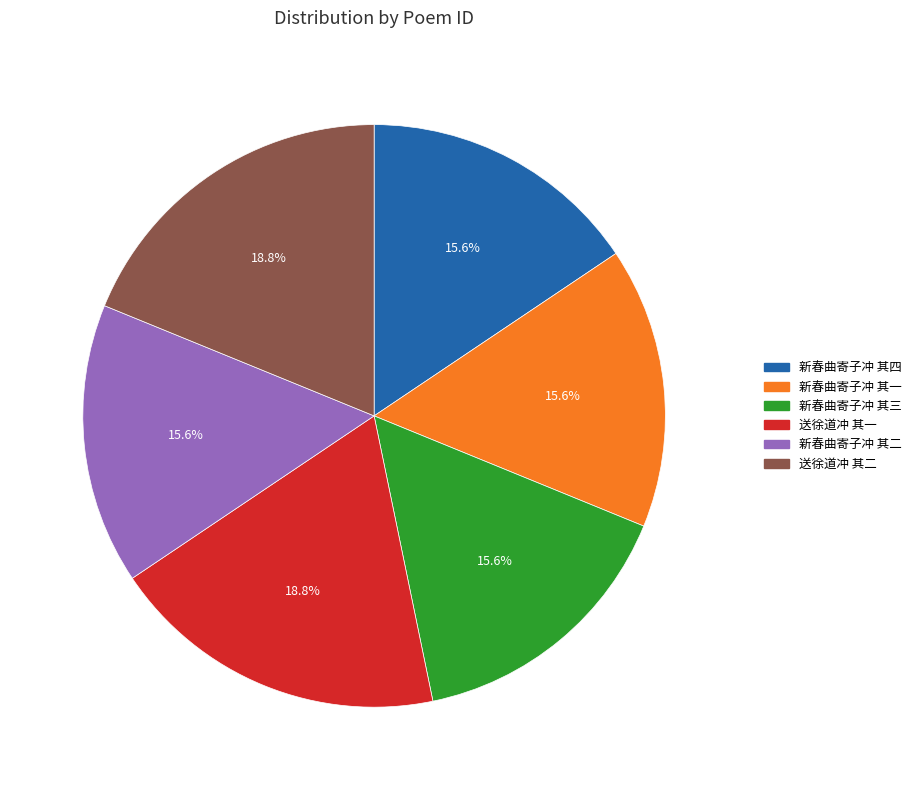

True or false: 新春曲寄子冲 其二 accounts for 16% of the total.

True